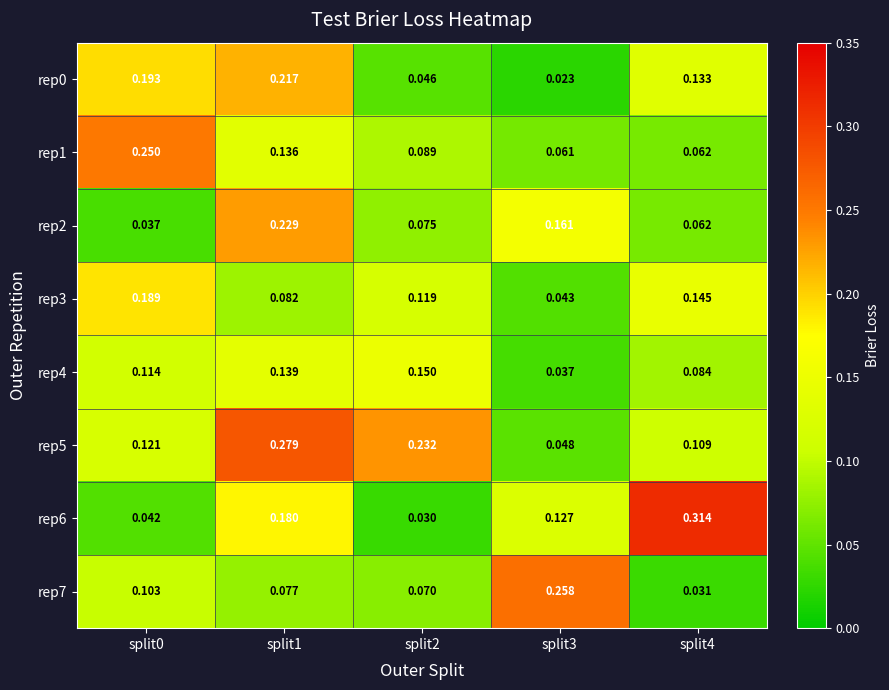

Is the value of rep4 at split2 greater than the value of rep6 at split2?

Yes